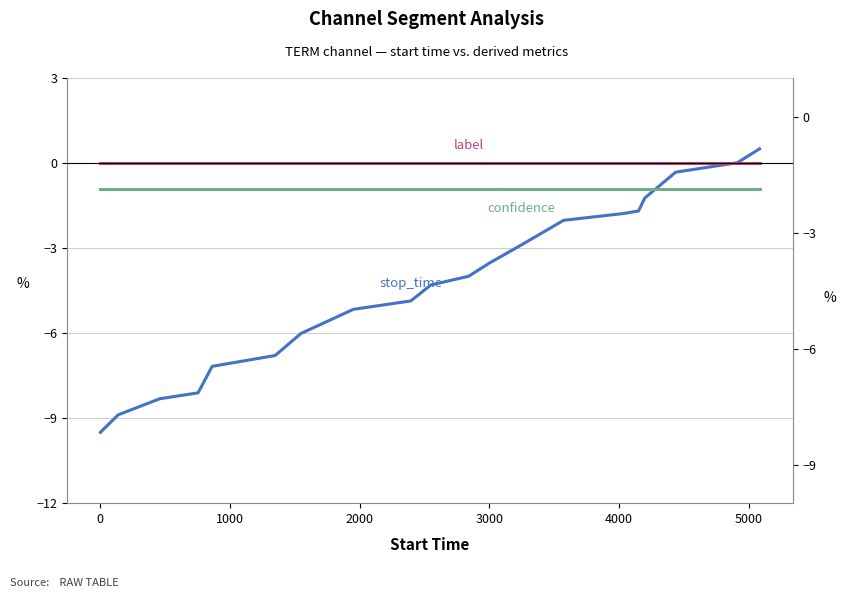

What is the value of the confidence point at the 6th from the left?

-0.9